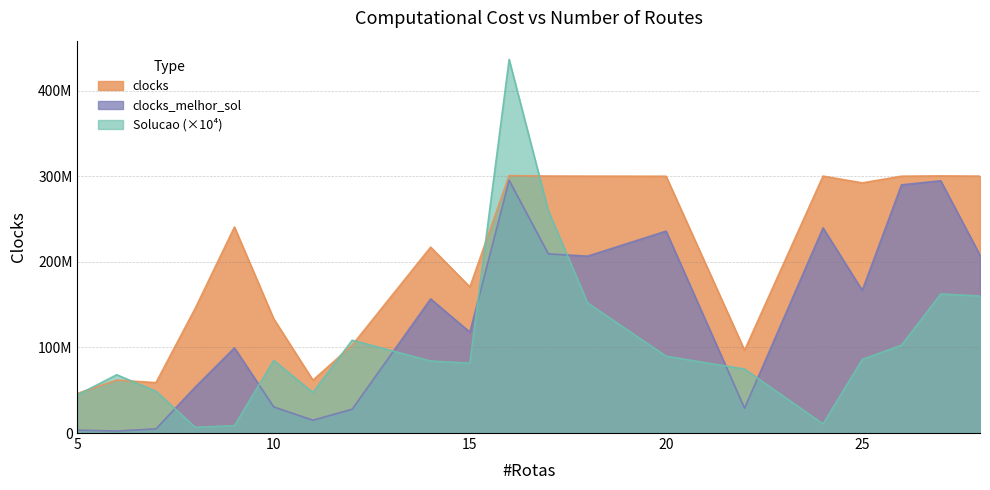

What is the greatest value displayed?

436820000